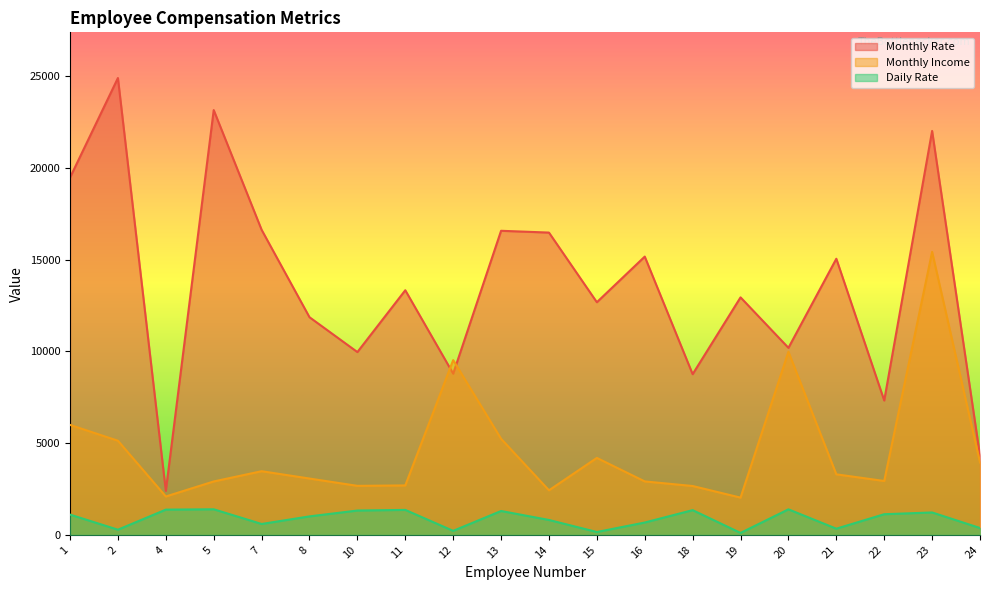

At which label does Monthly Rate reach its peak?

2